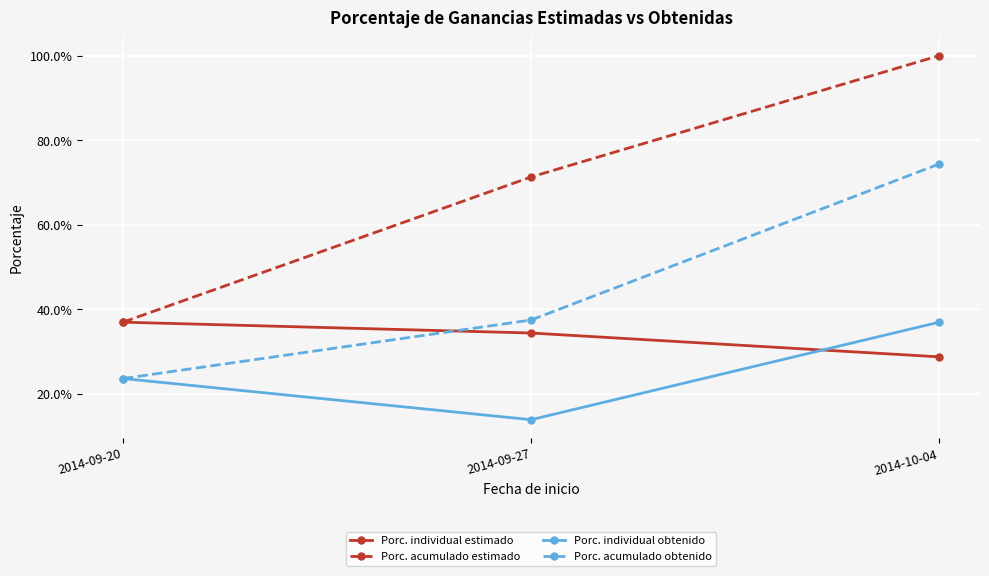

What is the sum of all Porc. acumulado estimado values?

2.1